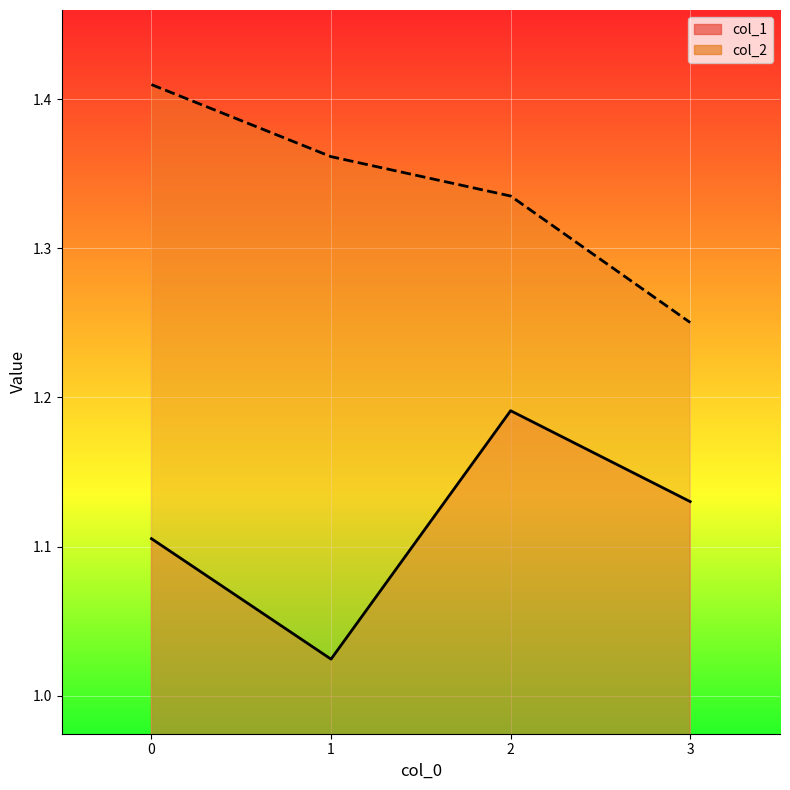

True or false: col_1 and col_2 cross at least once.

False